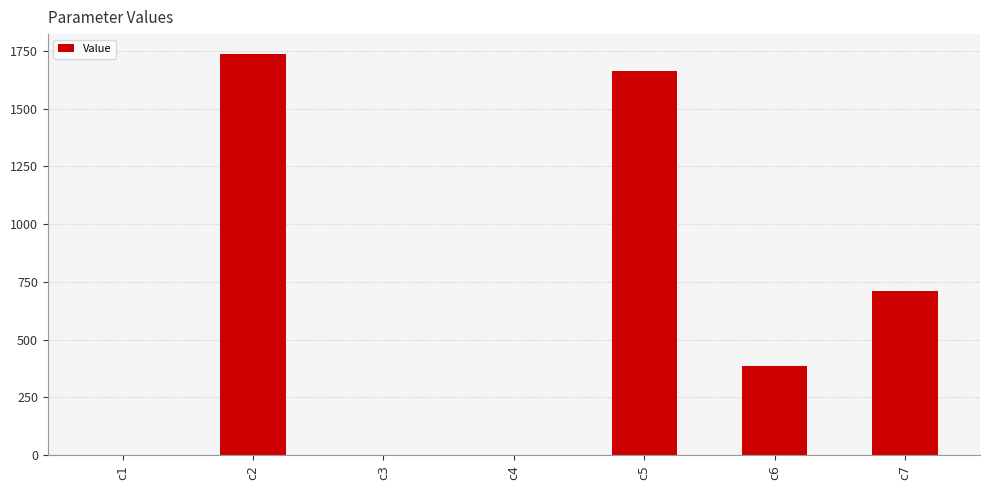

True or false: the data shows 2452.0 at c5.

False